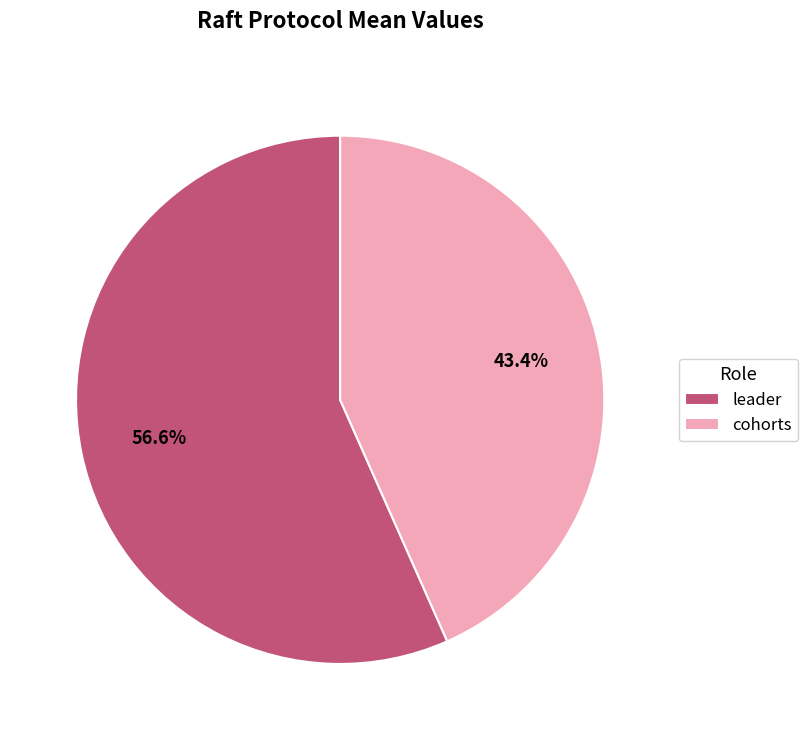

Is it true that leader is 51% of the pie?

False